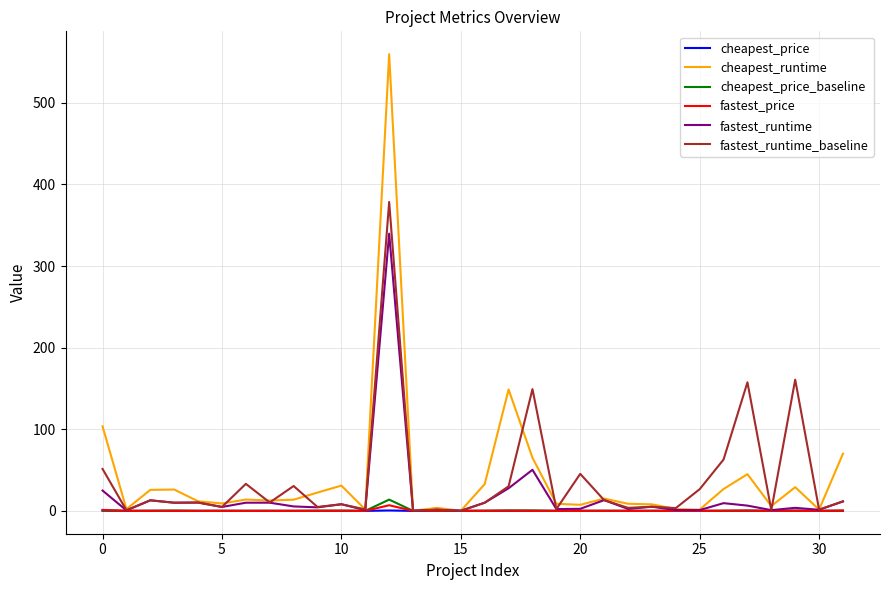

Which series has the largest range (max minus min)?

cheapest_runtime